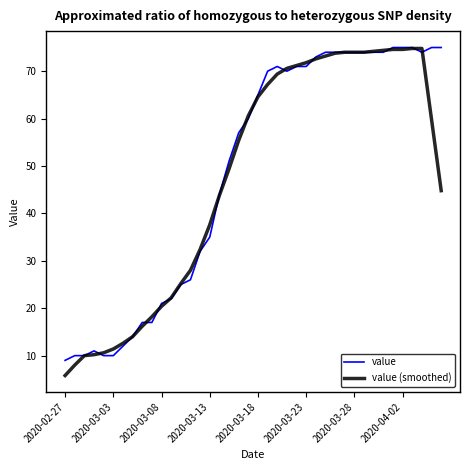

Count the number of categories in the chart.

40